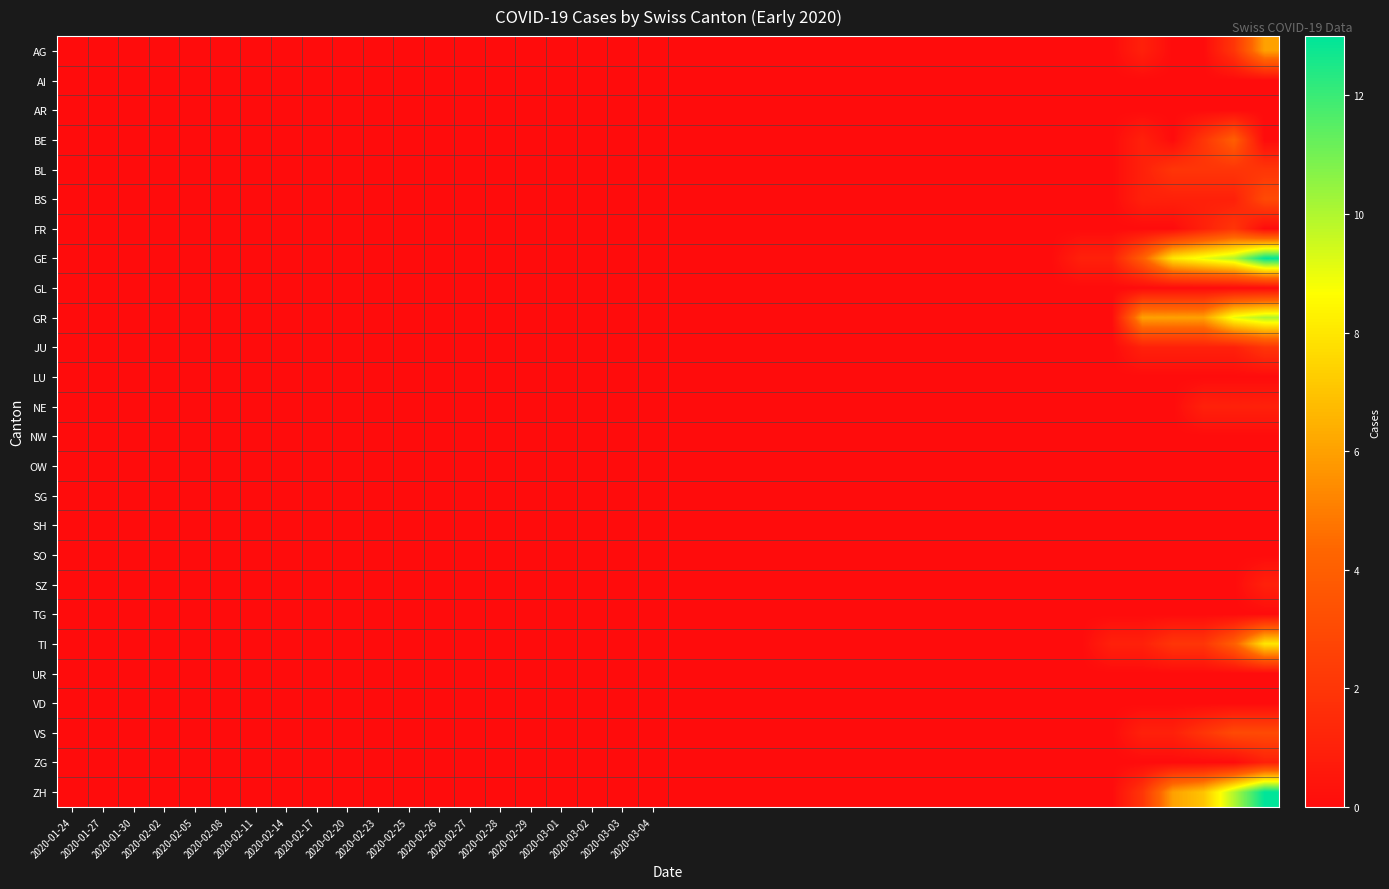

Rank the series by their maximum value, from highest to lowest.

GE, ZH, GR, TI, AG, BE, BS, VS, BL, FR, JU, NE, SZ, ZG, AI, AR, GL, LU, NW, OW, SG, SH, SO, TG, UR, VD